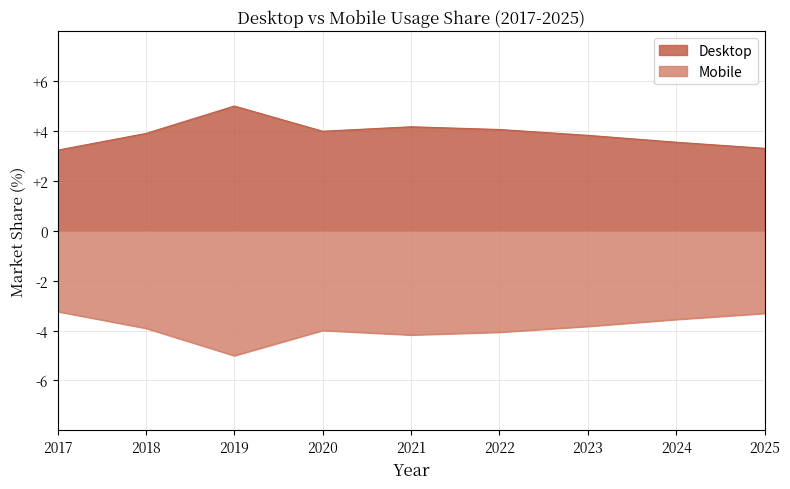

Reading left to right, what are all the values shown in this chart?

Desktop: 3.2	3.9	5.0	4.0	4.2	4.1	3.8	3.6	3.3
Mobile: -3.2	-3.9	-5.0	-4.0	-4.2	-4.1	-3.8	-3.6	-3.3